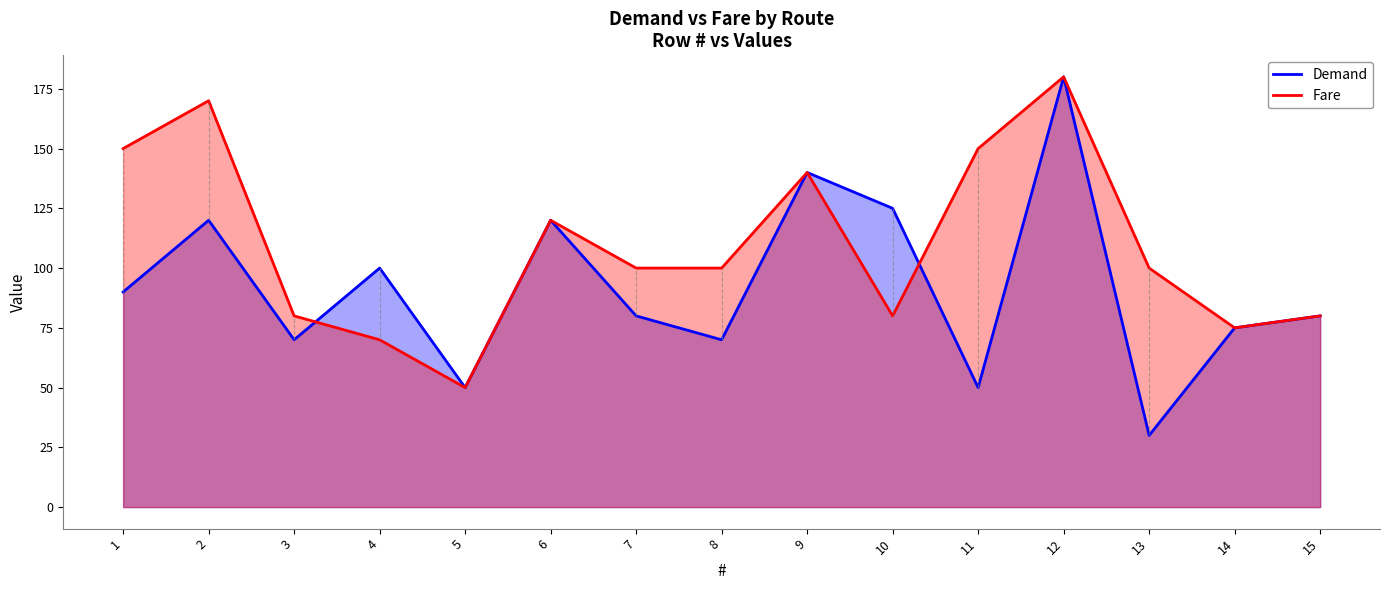

The value of Demand at 1 is 146. True or false?

False